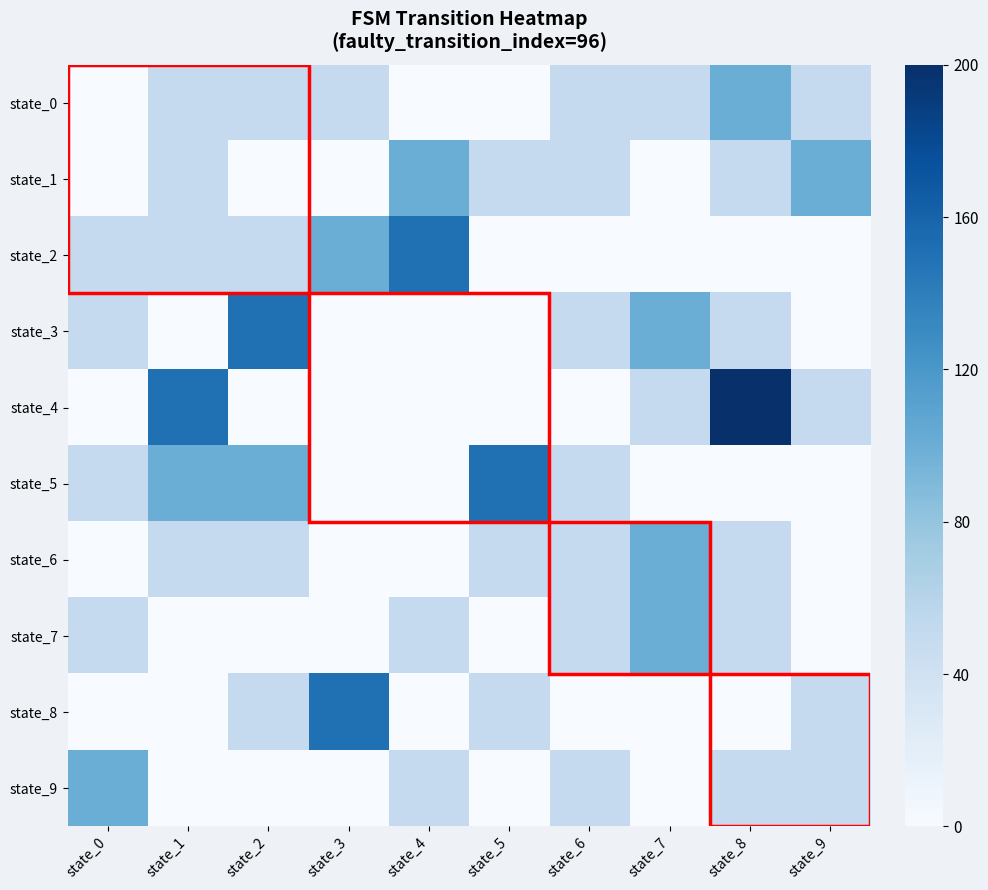

At which category is the sum across all series the highest?

state_8